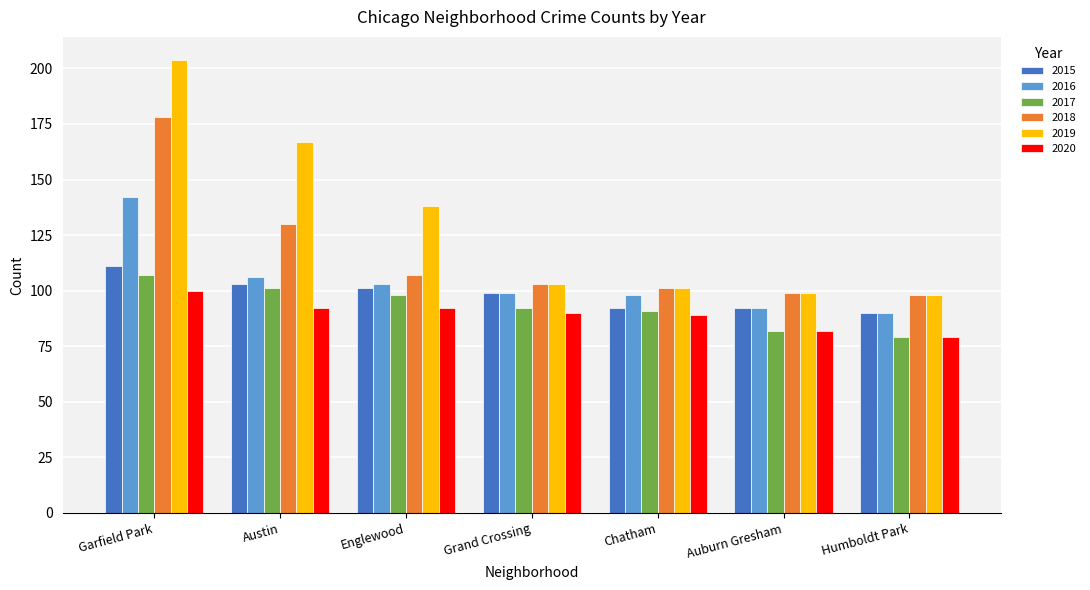

How many bars are there in each group?

6